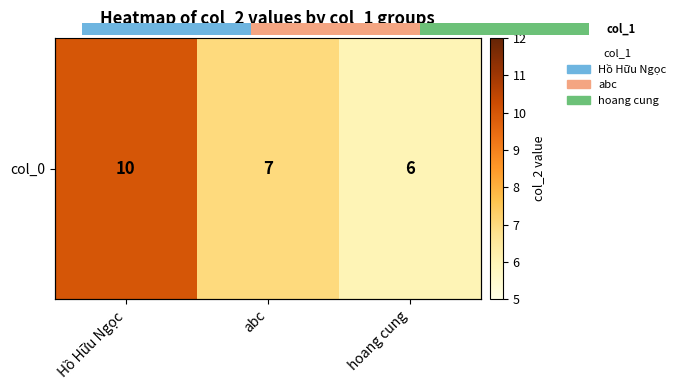

What is the difference between the maximum and minimum values?

4